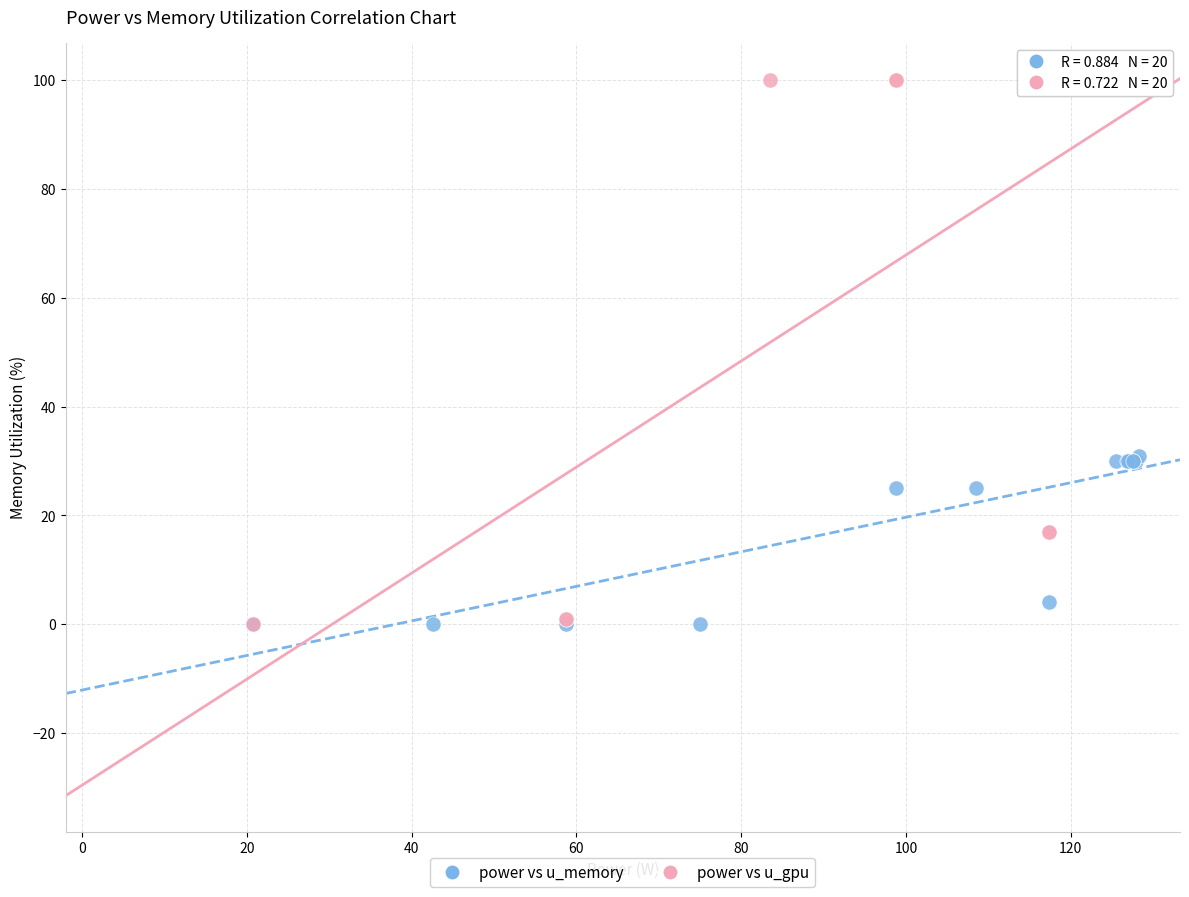

Which series has the widest spread of Y values?

power vs u_gpu